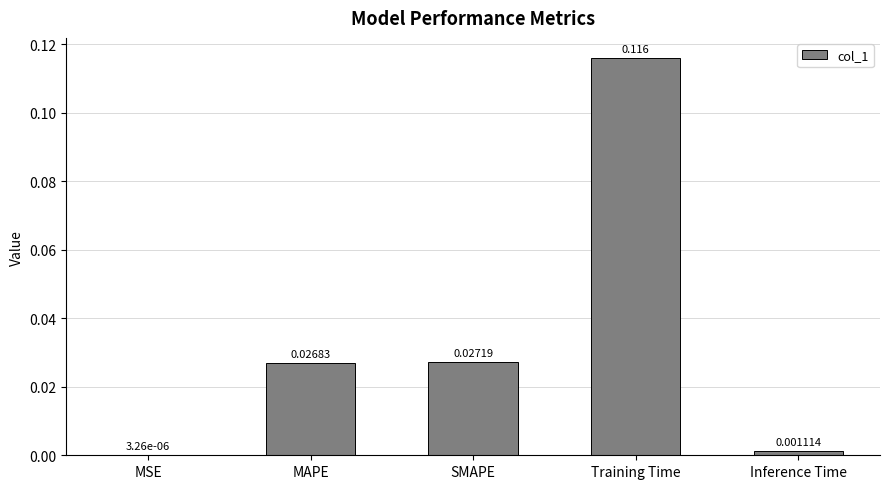

Between SMAPE and MAPE, which is larger?

SMAPE